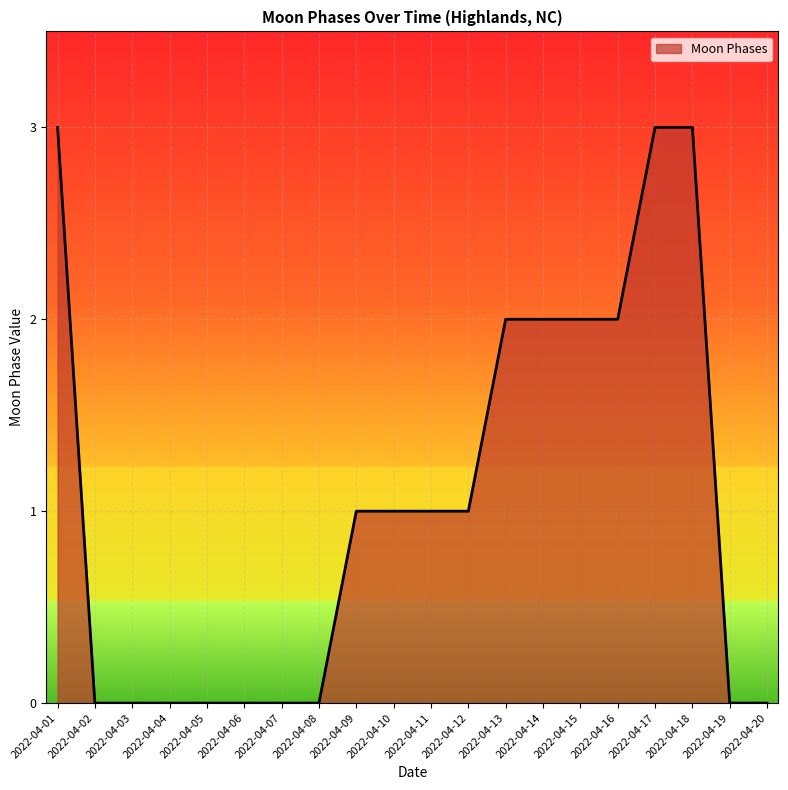

What is the maximum value shown in the chart?

3